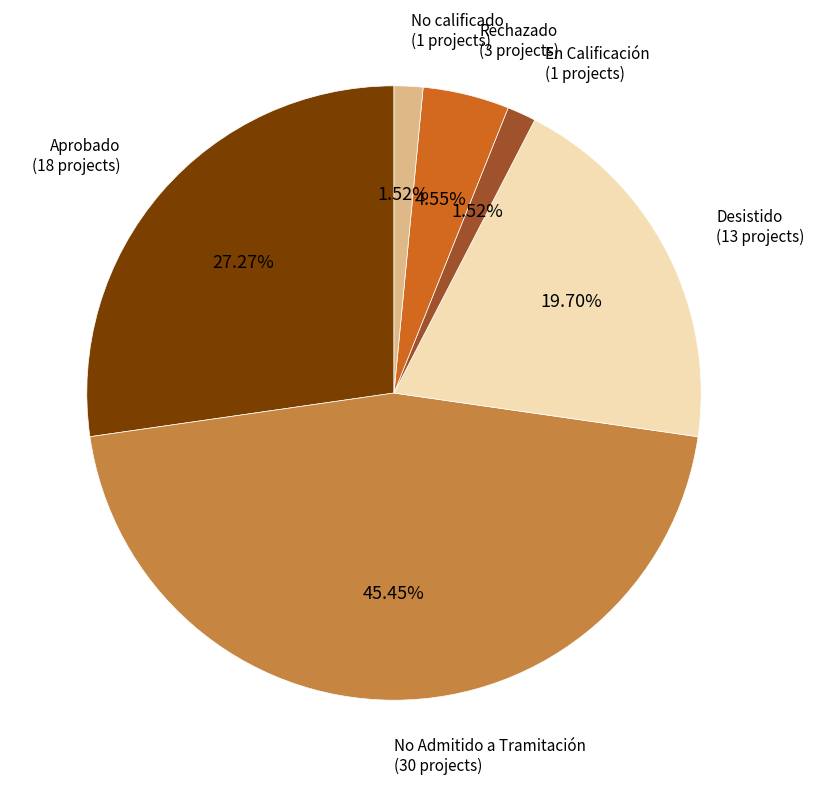

Is there any slice that represents more than half of the pie?

No